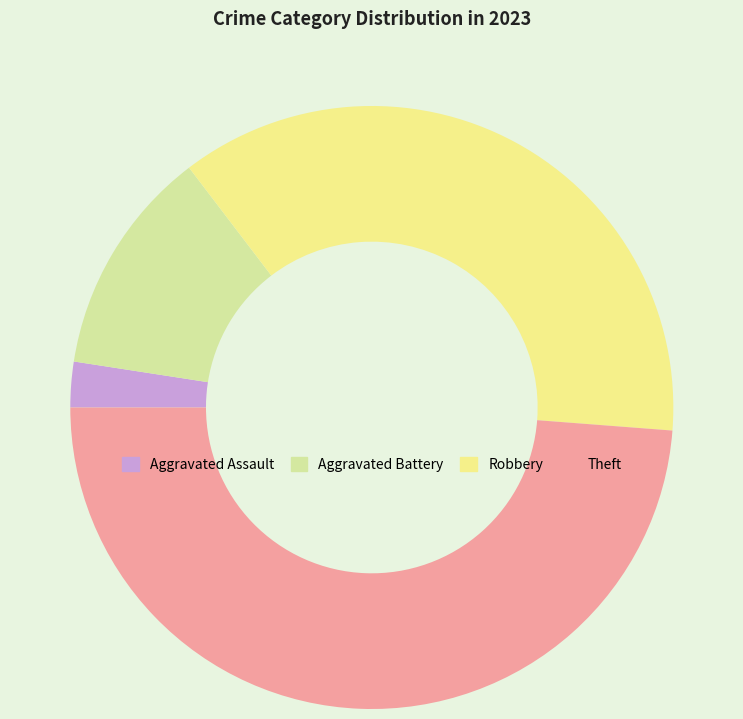

Is the sum of Aggravated Battery and Robbery greater than half?

No